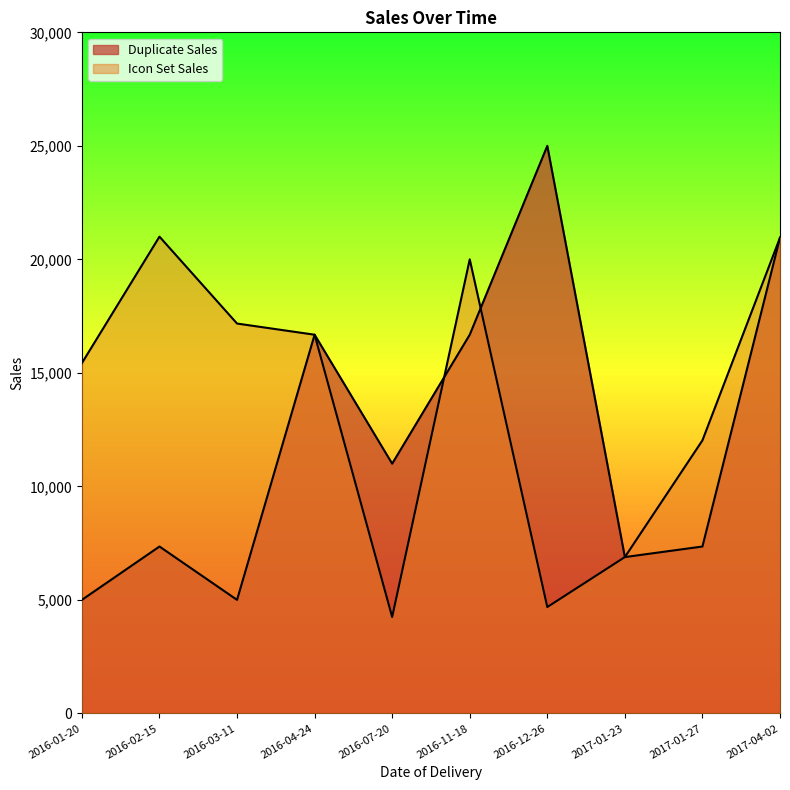

True or false: Icon Set Sales has more than 1 interior local peaks.

True